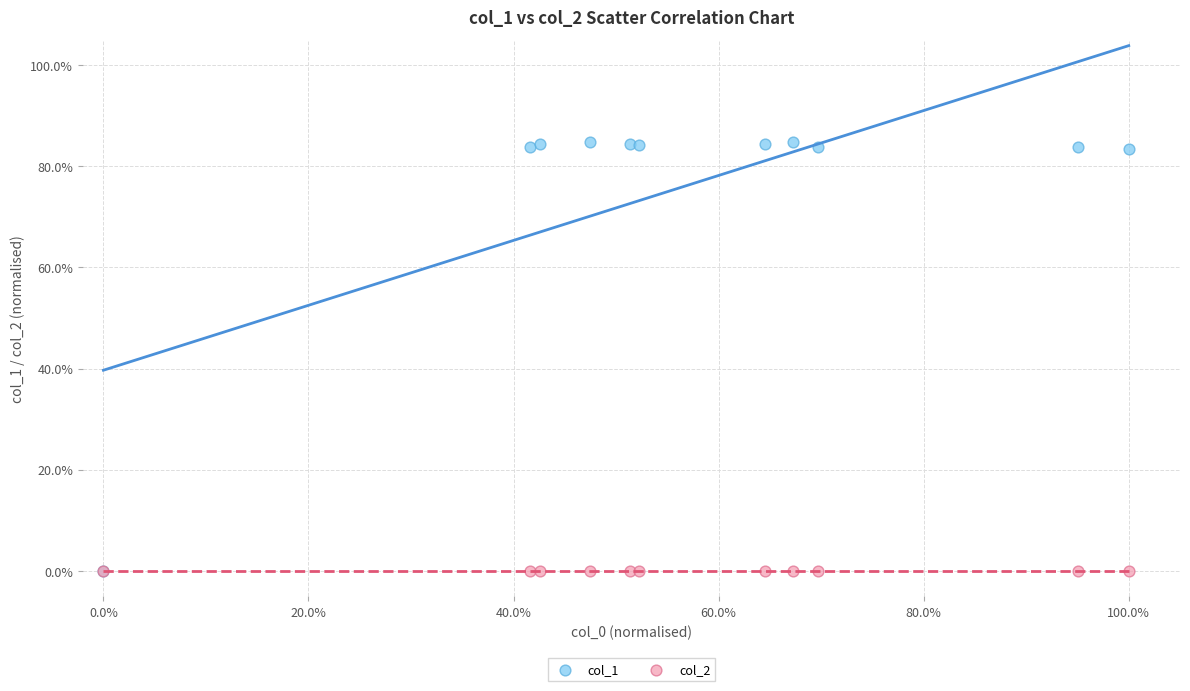

Which series contains the highest Y value?

col_1